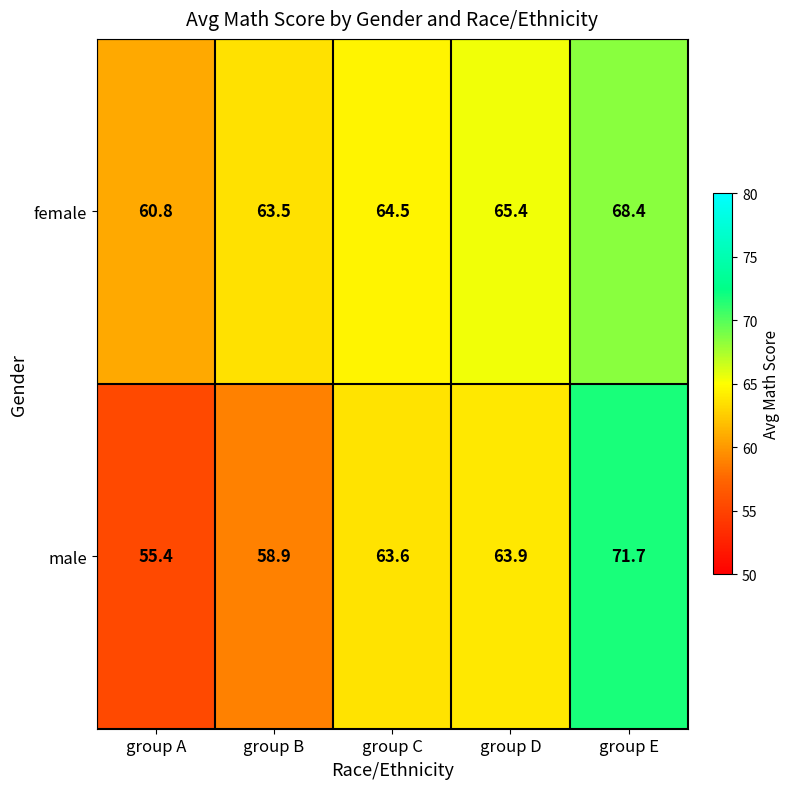

Which series has the largest total across all categories?

female